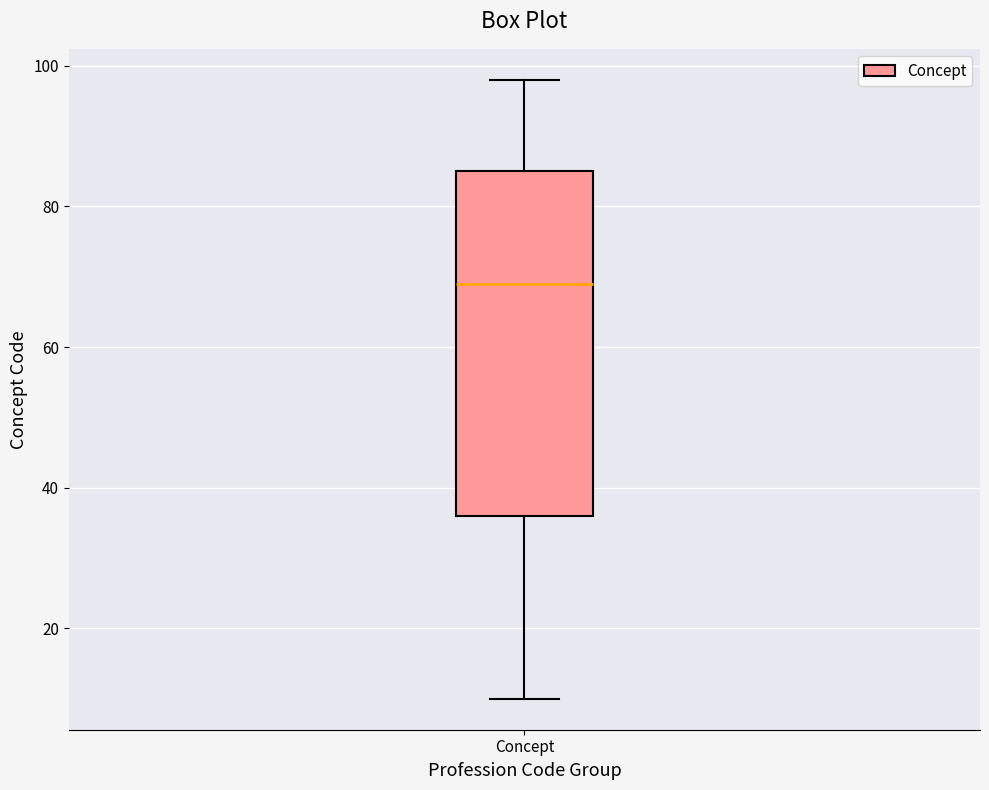

Read this box plot against the y-axis: the position of the median line, the range covered by the box, and the ends of both whiskers. The values are not printed on the chart, so give them approximately, as read against the axis.

median 70, box 36 to 86, whiskers 10 to 98